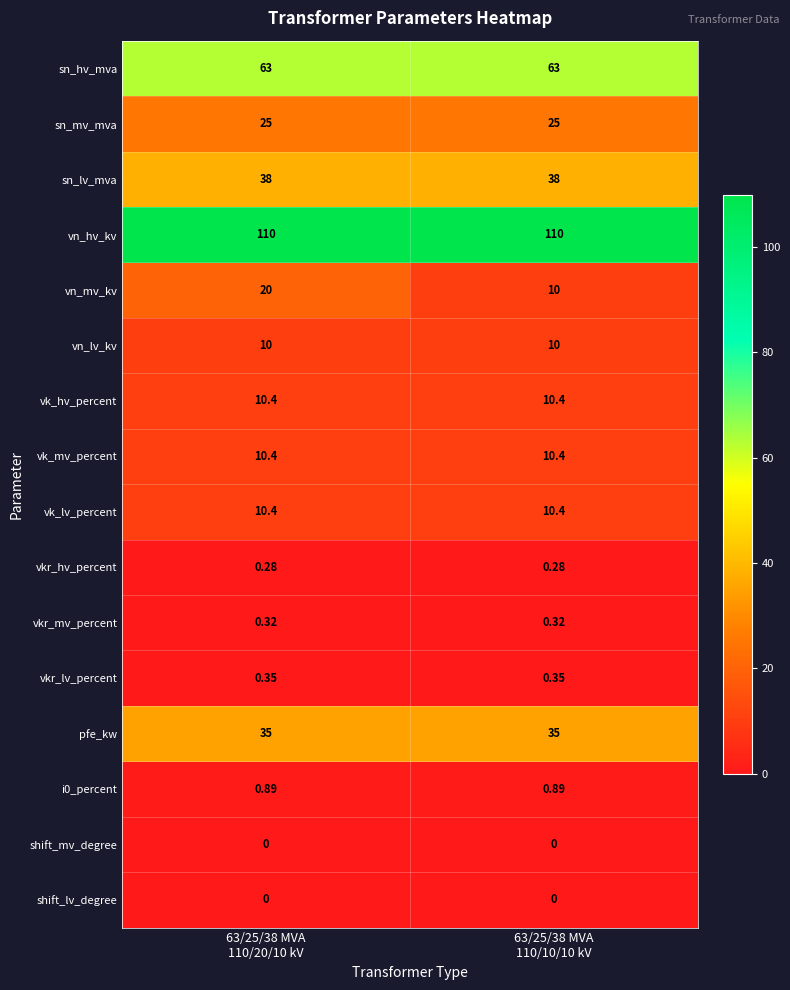

Which series has the largest range (max minus min)?

vn_mv_kv